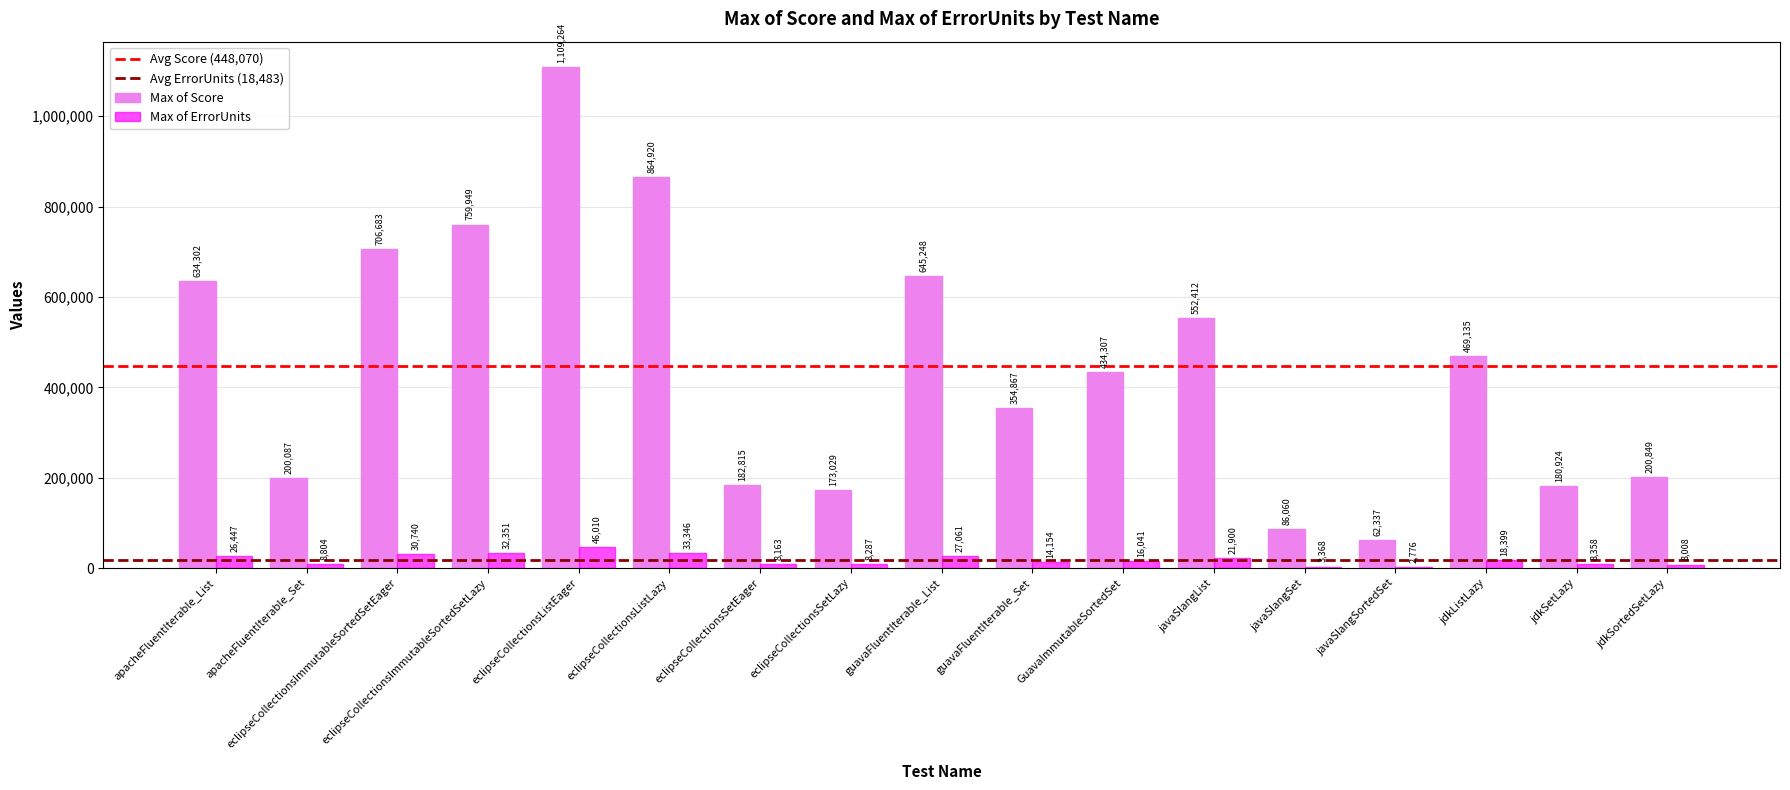

Which series changed the most between eclipseCollectionsImmutableSortedSetEager and javaSlangSet?

Max of Score